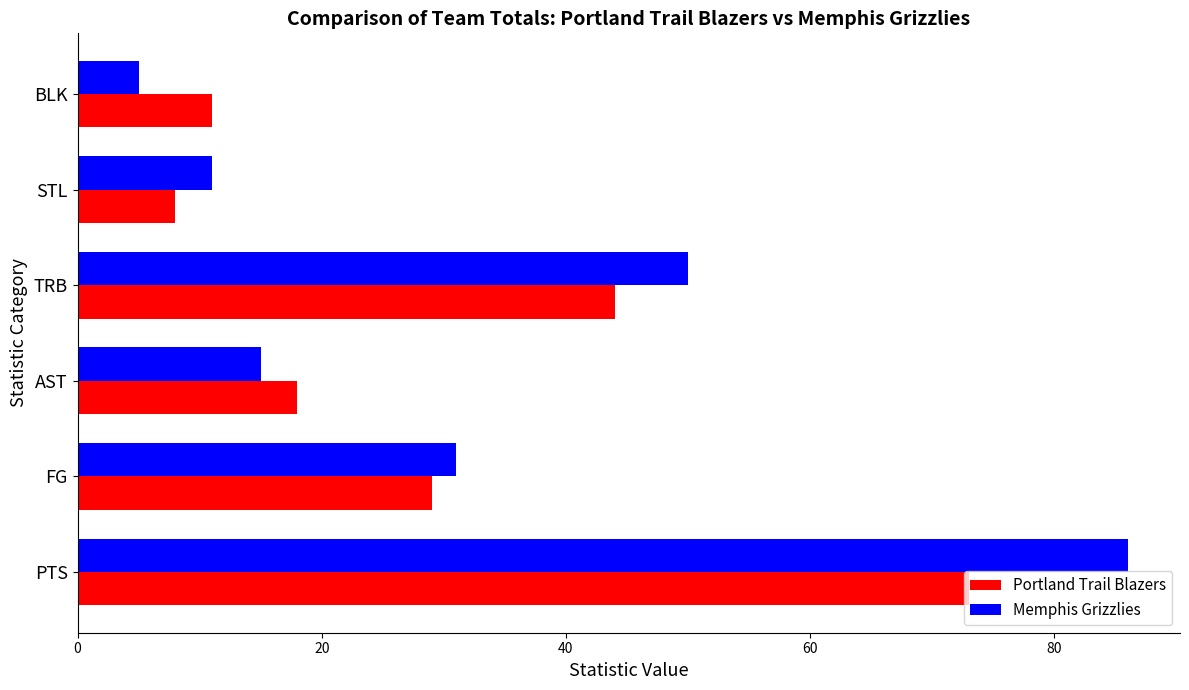

Is the value of Portland Trail Blazers at AST greater than the value of Memphis Grizzlies at BLK?

Yes